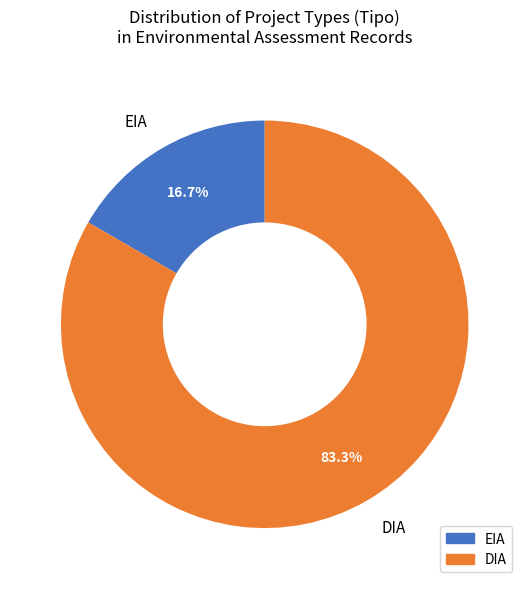

To the nearest percent, what is the combined percentage of DIA and EIA?

100%